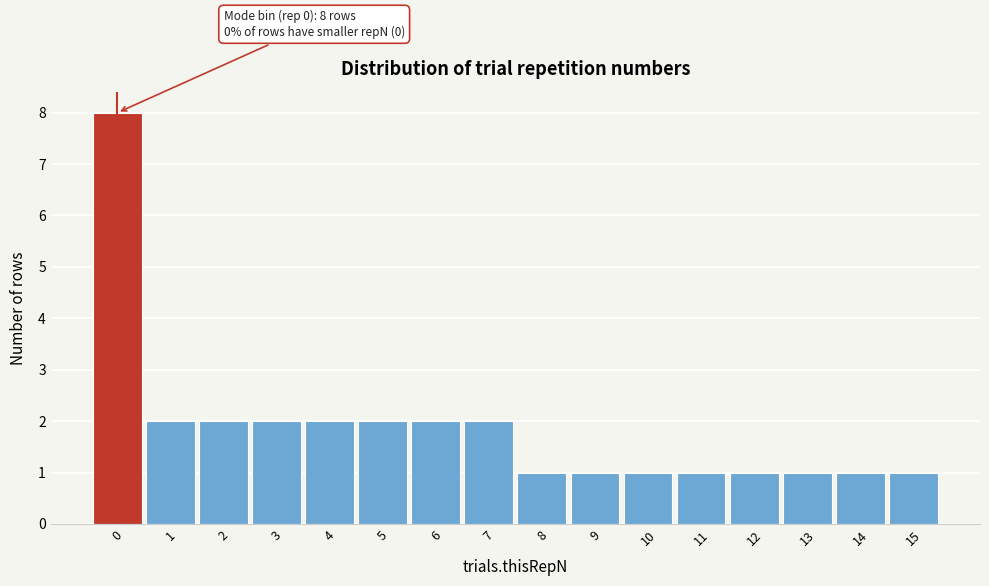

Which range on the x-axis has the tallest bar?

-0.5 to 0.5